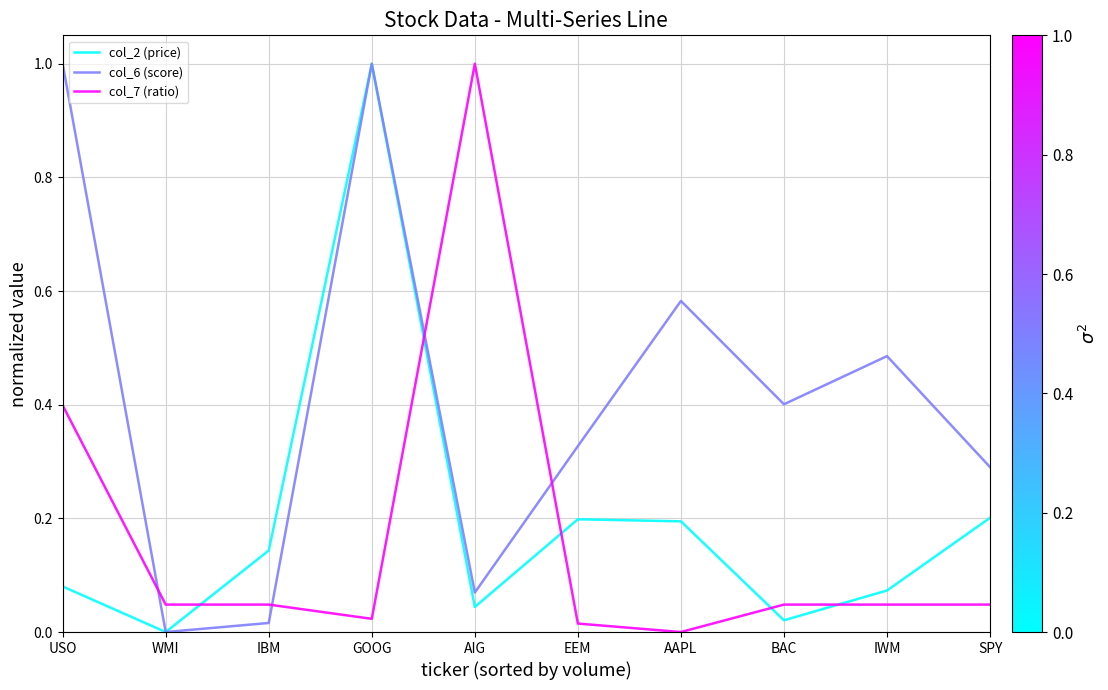

What is the spread (max minus min) of values at USO?

0.9